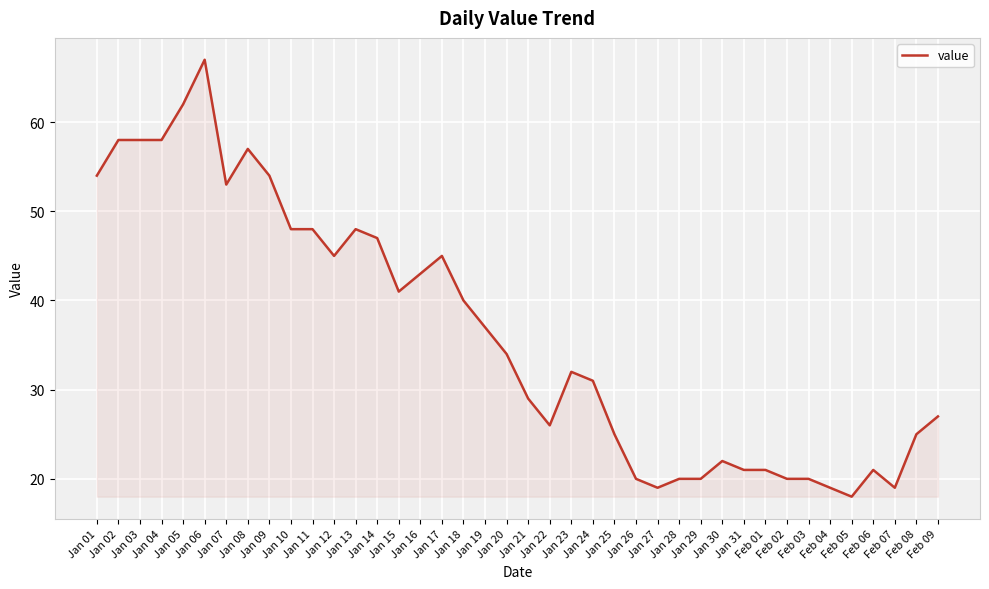

Between Jan 01 and Jan 08, which is larger?

Jan 08